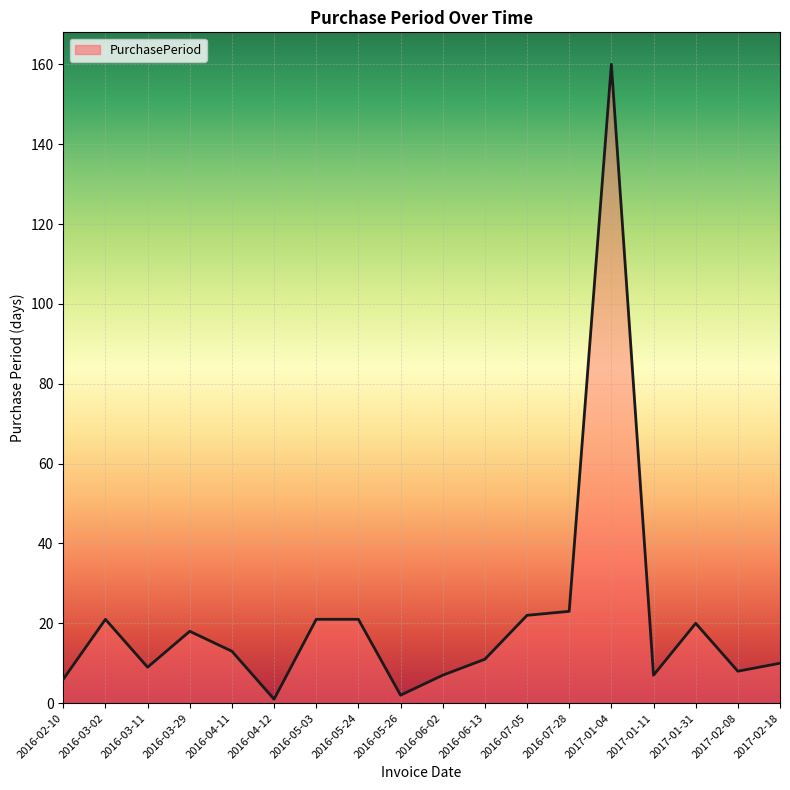

True or false: the data shows 8 at 2017-01-31.

False